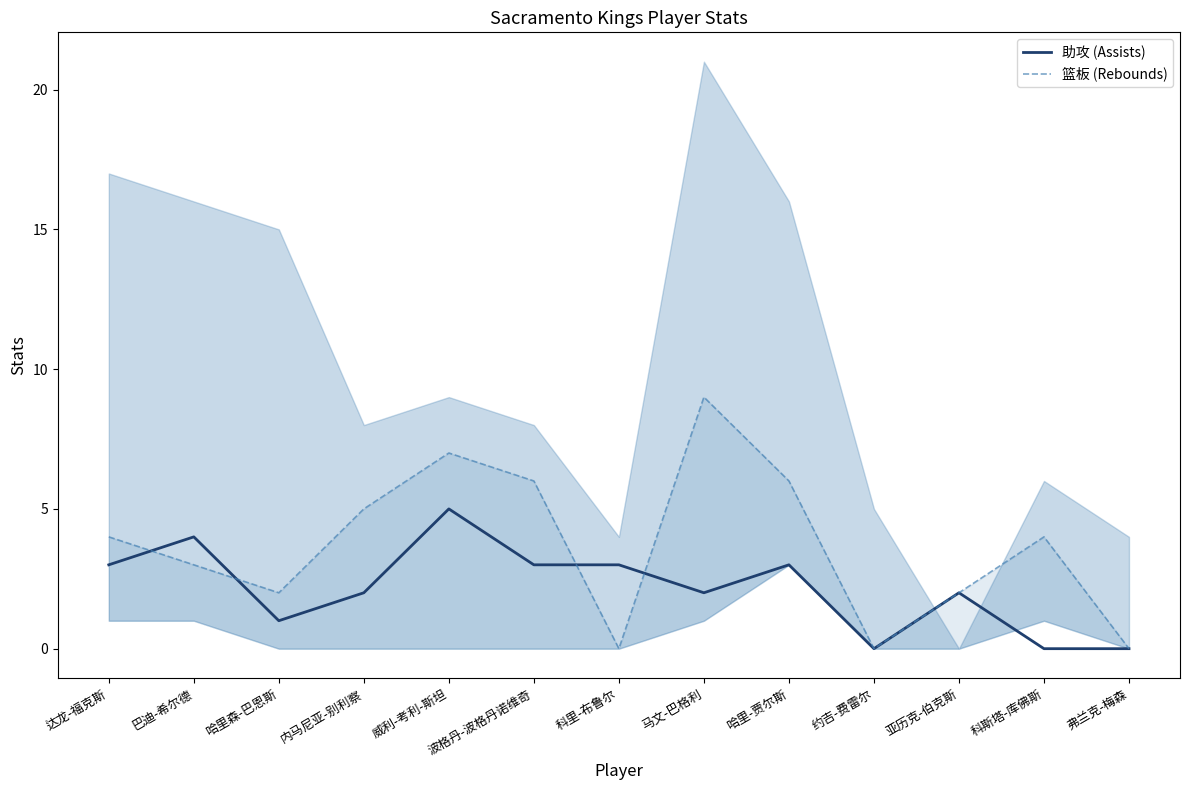

At which category does 助攻 (Assists) reach its first local peak?

巴迪-希尔德